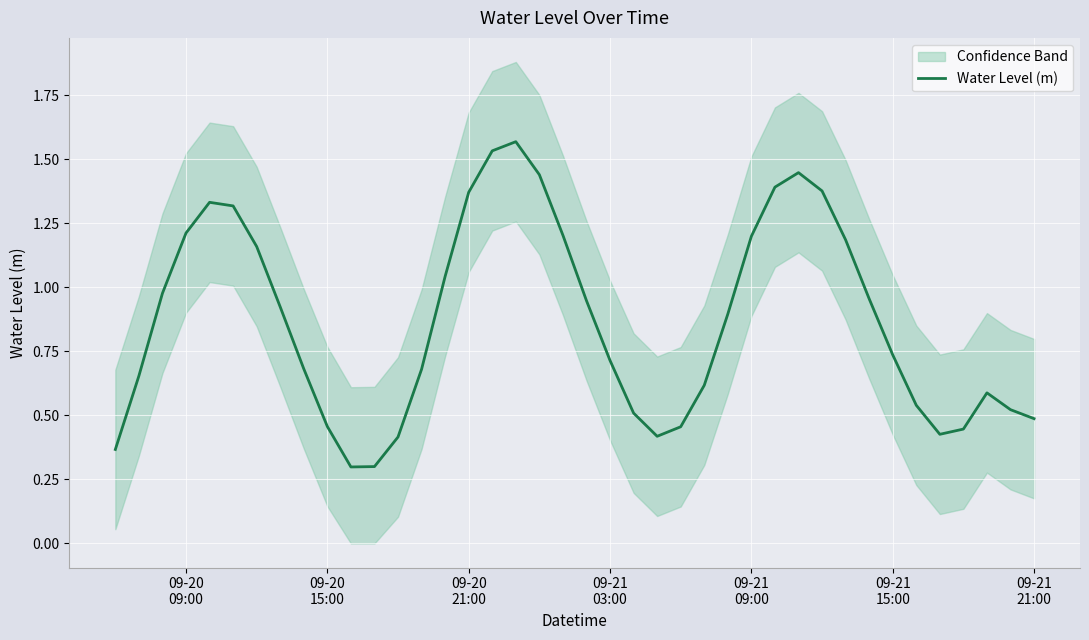

How many interior local valleys (lower than both neighbors) does the data have?

3